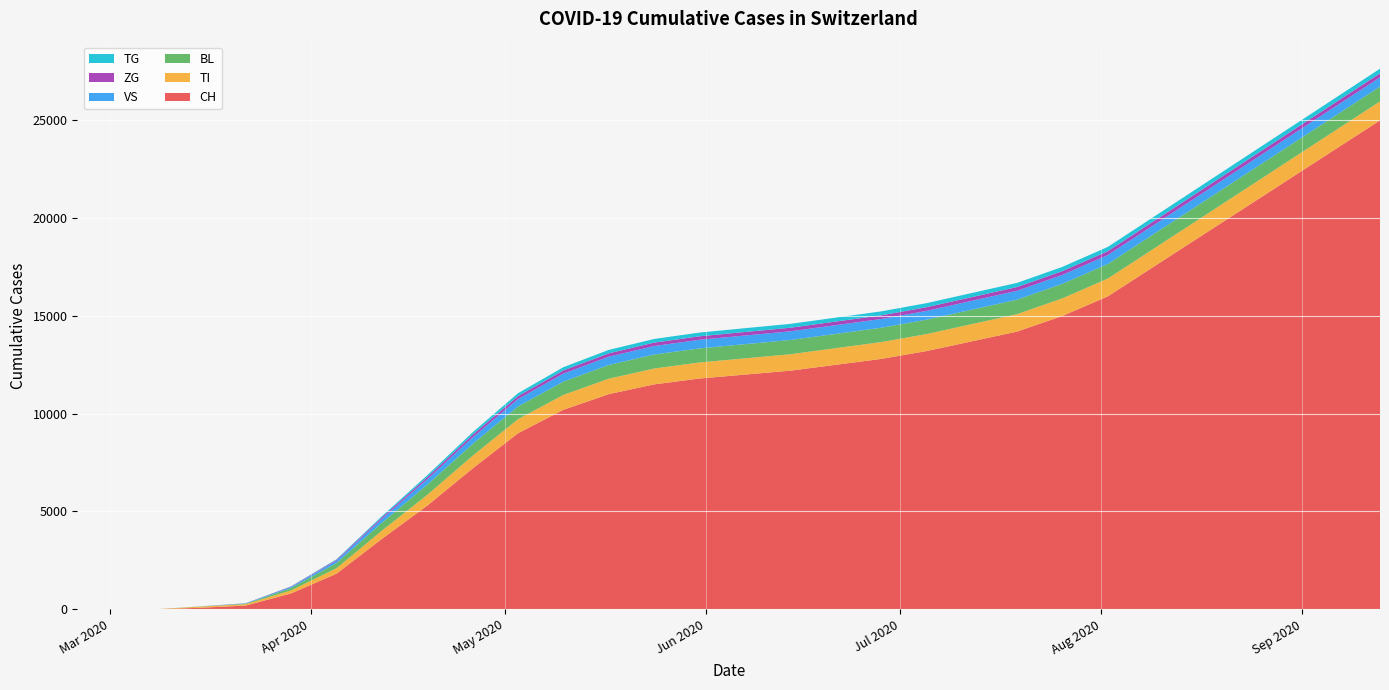

Reading left to right, what are all the values shown in this chart?

CH: 2020-02-25=0	2020-03-01=0	2020-03-08=2	2020-03-15=76	2020-03-22=192	2020-03-29=813	2020-04-05=1820	2020-04-12=3600	2020-04-19=5300	2020-04-26=7200	2020-05-03=9000	2020-05-10=10200	2020-05-17=11000	2020-05-24=11500	2020-05-31=11800	2020-06-07=12000	2020-06-14=12200	2020-06-21=12500	2020-06-28=12800	2020-07-05=13200	2020-07-12=13700	2020-07-19=14200	2020-07-26=15000	2020-08-02=16000	2020-08-09=17500	2020-08-16=19000	2020-08-23=20500	2020-08-30=22000	2020-09-06=23500	2020-09-13=25000
TI: 2020-02-25=0	2020-03-01=0	2020-03-08=0	2020-03-15=61	2020-03-22=70	2020-03-29=155	2020-04-05=280	2020-04-12=420	2020-04-19=550	2020-04-26=650	2020-05-03=720	2020-05-10=760	2020-05-17=790	2020-05-24=810	2020-05-31=820	2020-06-07=830	2020-06-14=840	2020-06-21=850	2020-06-28=860	2020-07-05=870	2020-07-12=880	2020-07-19=890	2020-07-26=900	2020-08-02=910	2020-08-09=920	2020-08-16=930	2020-08-23=940	2020-08-30=950	2020-09-06=960	2020-09-13=970
BL: 2020-02-25=0	2020-03-01=0	2020-03-08=0	2020-03-15=5	2020-03-22=25	2020-03-29=123	2020-04-05=260	2020-04-12=400	2020-04-19=520	2020-04-26=600	2020-05-03=650	2020-05-10=680	2020-05-17=700	2020-05-24=715	2020-05-31=720	2020-06-07=725	2020-06-14=728	2020-06-21=730	2020-06-28=732	2020-07-05=735	2020-07-12=738	2020-07-19=740	2020-07-26=742	2020-08-02=744	2020-08-09=746	2020-08-16=748	2020-08-23=750	2020-08-30=752	2020-09-06=754	2020-09-13=756
VS: 2020-02-25=0	2020-03-01=0	2020-03-08=0	2020-03-15=6	2020-03-22=19	2020-03-29=54	2020-04-05=120	2020-04-12=200	2020-04-19=280	2020-04-26=340	2020-05-03=380	2020-05-10=410	2020-05-17=425	2020-05-24=435	2020-05-31=440	2020-06-07=443	2020-06-14=445	2020-06-21=447	2020-06-28=449	2020-07-05=451	2020-07-12=453	2020-07-19=455	2020-07-26=457	2020-08-02=459	2020-08-09=461	2020-08-16=463	2020-08-23=465	2020-08-30=467	2020-09-06=469	2020-09-13=471
ZG: 2020-02-25=0	2020-03-01=0	2020-03-08=0	2020-03-15=0	2020-03-22=5	2020-03-29=21	2020-04-05=48	2020-04-12=80	2020-04-19=110	2020-04-26=135	2020-05-03=150	2020-05-10=162	2020-05-17=170	2020-05-24=175	2020-05-31=178	2020-06-07=180	2020-06-14=182	2020-06-21=184	2020-06-28=186	2020-07-05=188	2020-07-12=190	2020-07-19=192	2020-07-26=194	2020-08-02=196	2020-08-09=198	2020-08-16=200	2020-08-23=202	2020-08-30=204	2020-09-06=206	2020-09-13=208
TG: 2020-02-25=0	2020-03-01=0	2020-03-08=0	2020-03-15=0	2020-03-22=0	2020-03-29=10	2020-04-05=30	2020-04-12=60	2020-04-19=95	2020-04-26=125	2020-05-03=148	2020-05-10=165	2020-05-17=178	2020-05-24=186	2020-05-31=191	2020-06-07=195	2020-06-14=198	2020-06-21=201	2020-06-28=204	2020-07-05=207	2020-07-12=210	2020-07-19=213	2020-07-26=216	2020-08-02=219	2020-08-09=222	2020-08-16=225	2020-08-23=228	2020-08-30=231	2020-09-06=234	2020-09-13=237